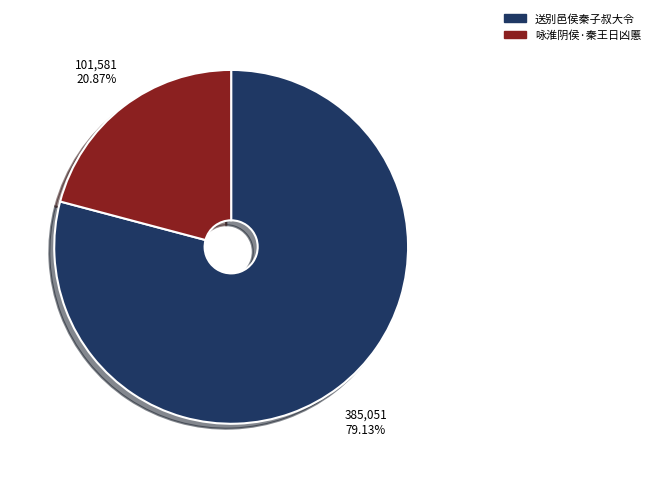

How many segments does this pie chart have?

2